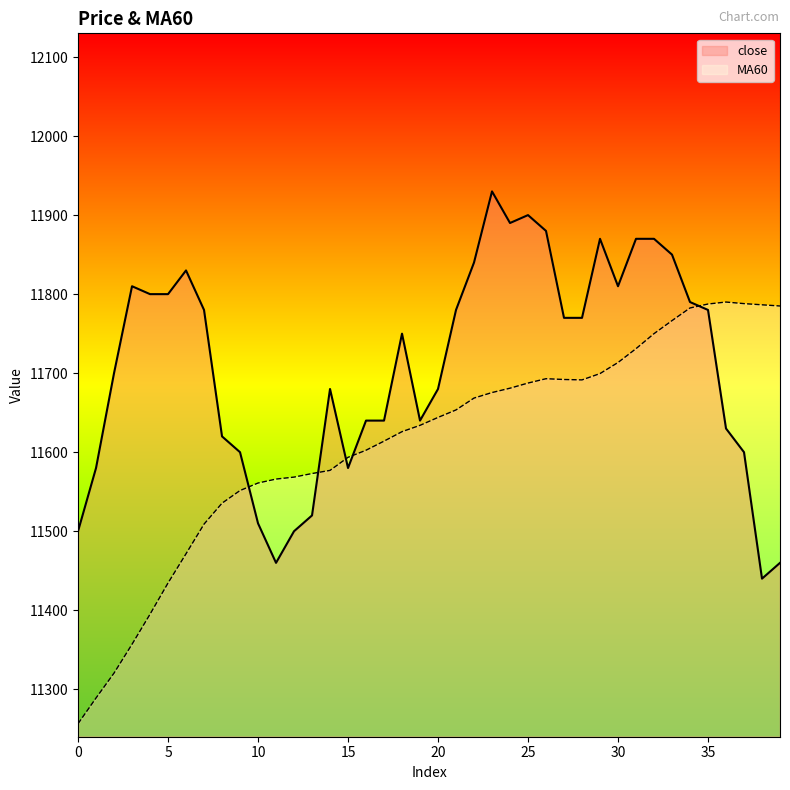

Which series has the largest range (max minus min)?

MA60